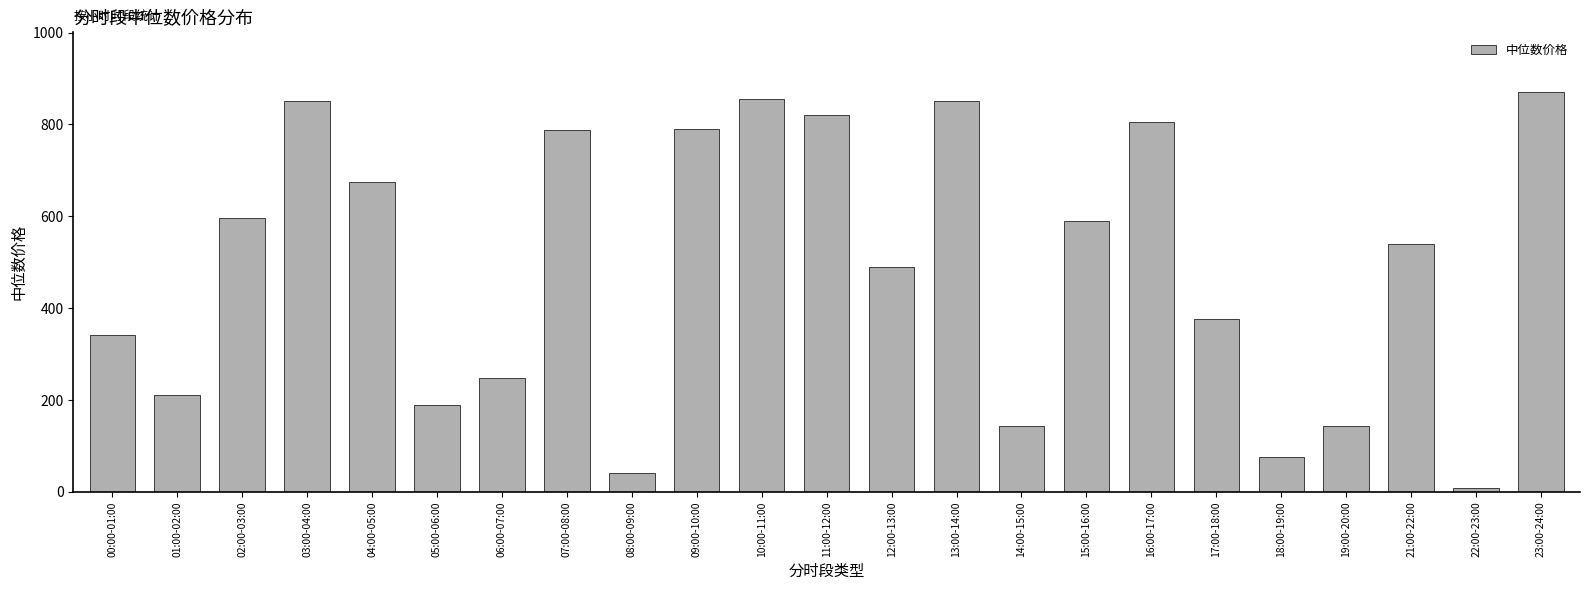

What is the label of the 17th bar from the left?

16:00-17:00